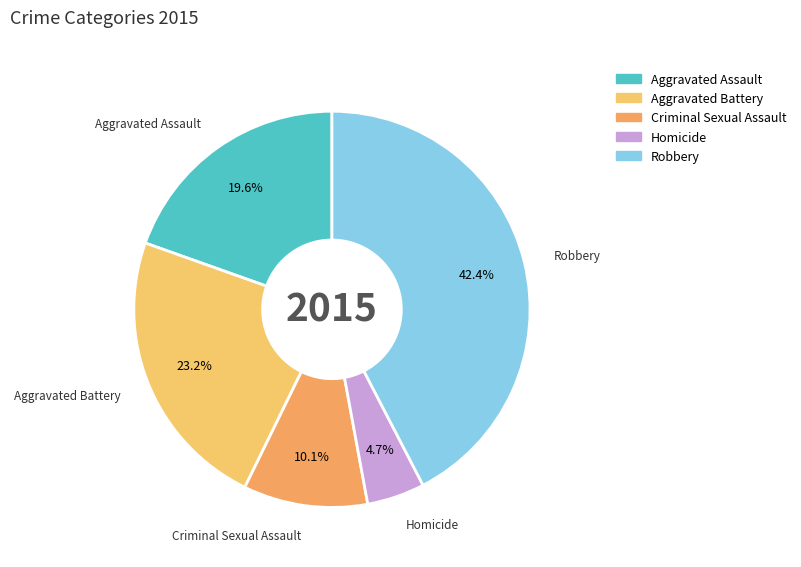

Is there a majority slice in this chart?

No